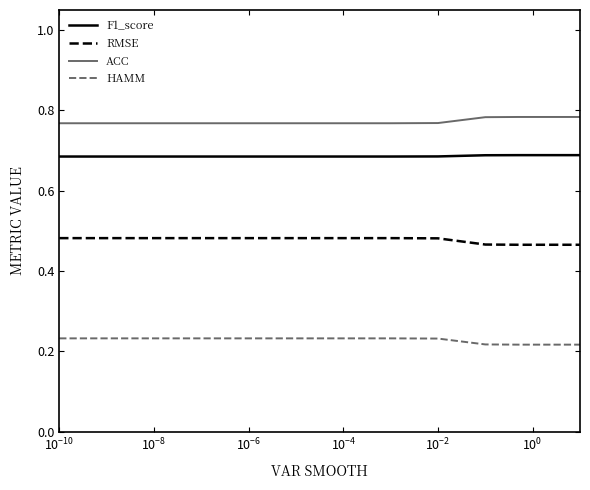

Rank the series by their maximum value, from highest to lowest.

ACC, F1_score, RMSE, HAMM